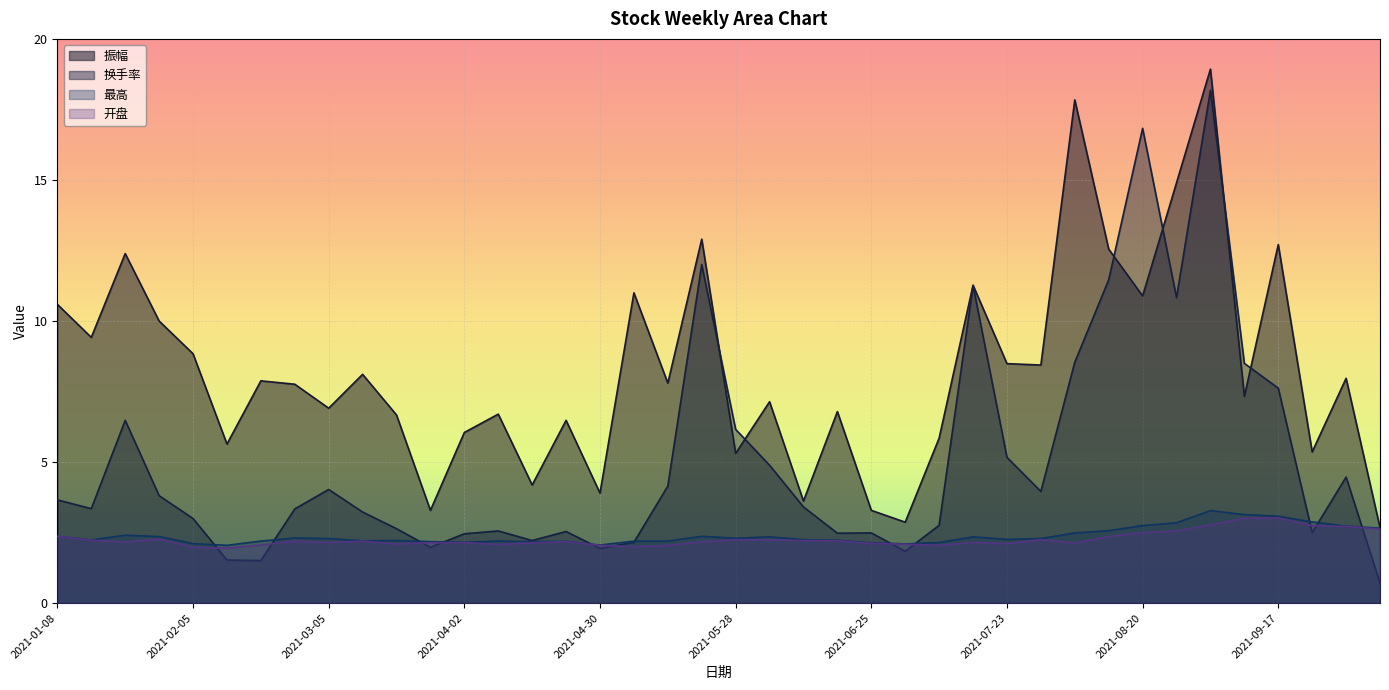

At which category does the chart reach its minimum across all series?

2021-10-08